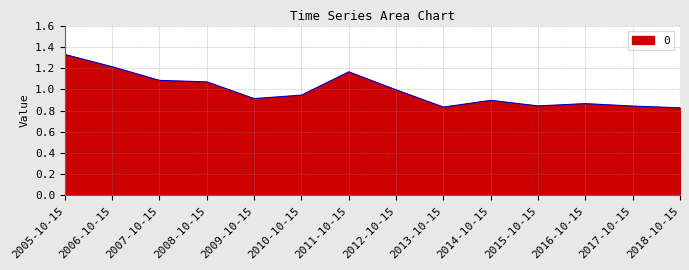

What is the difference between the maximum and minimum values?

0.5